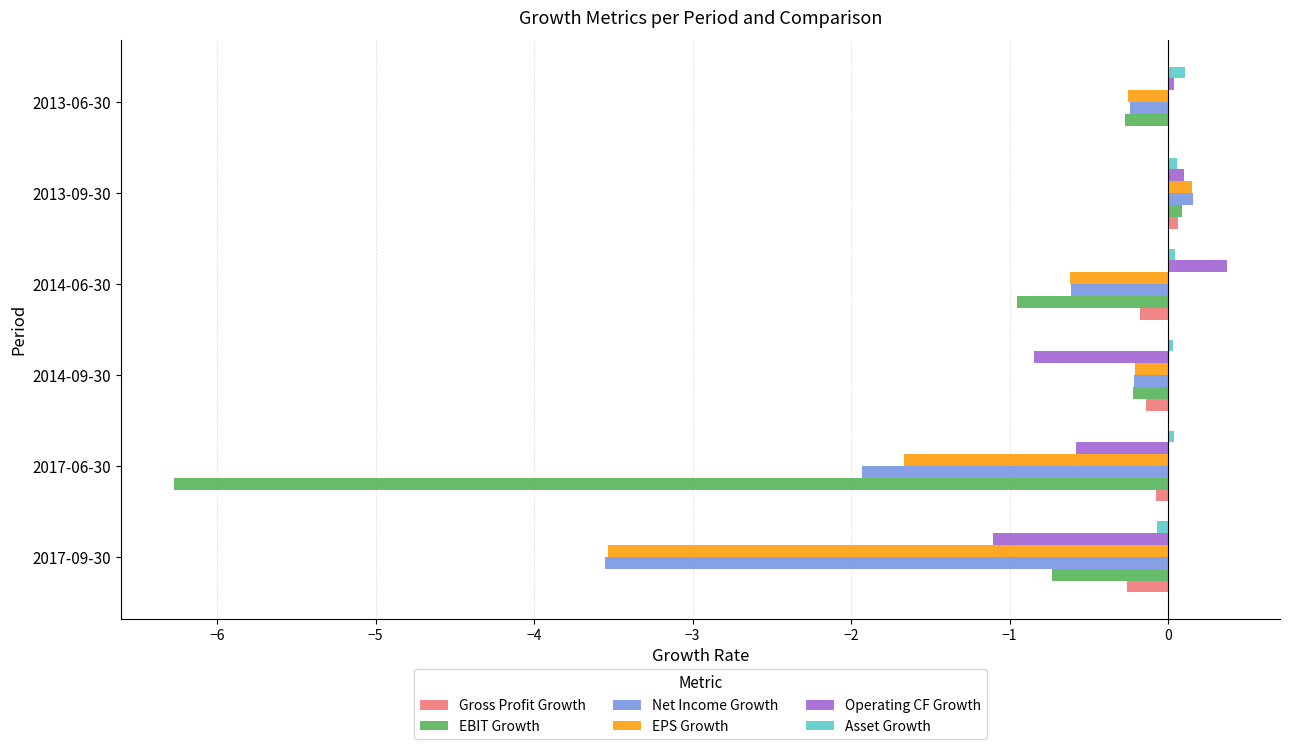

Count the number of categories in the chart.

6